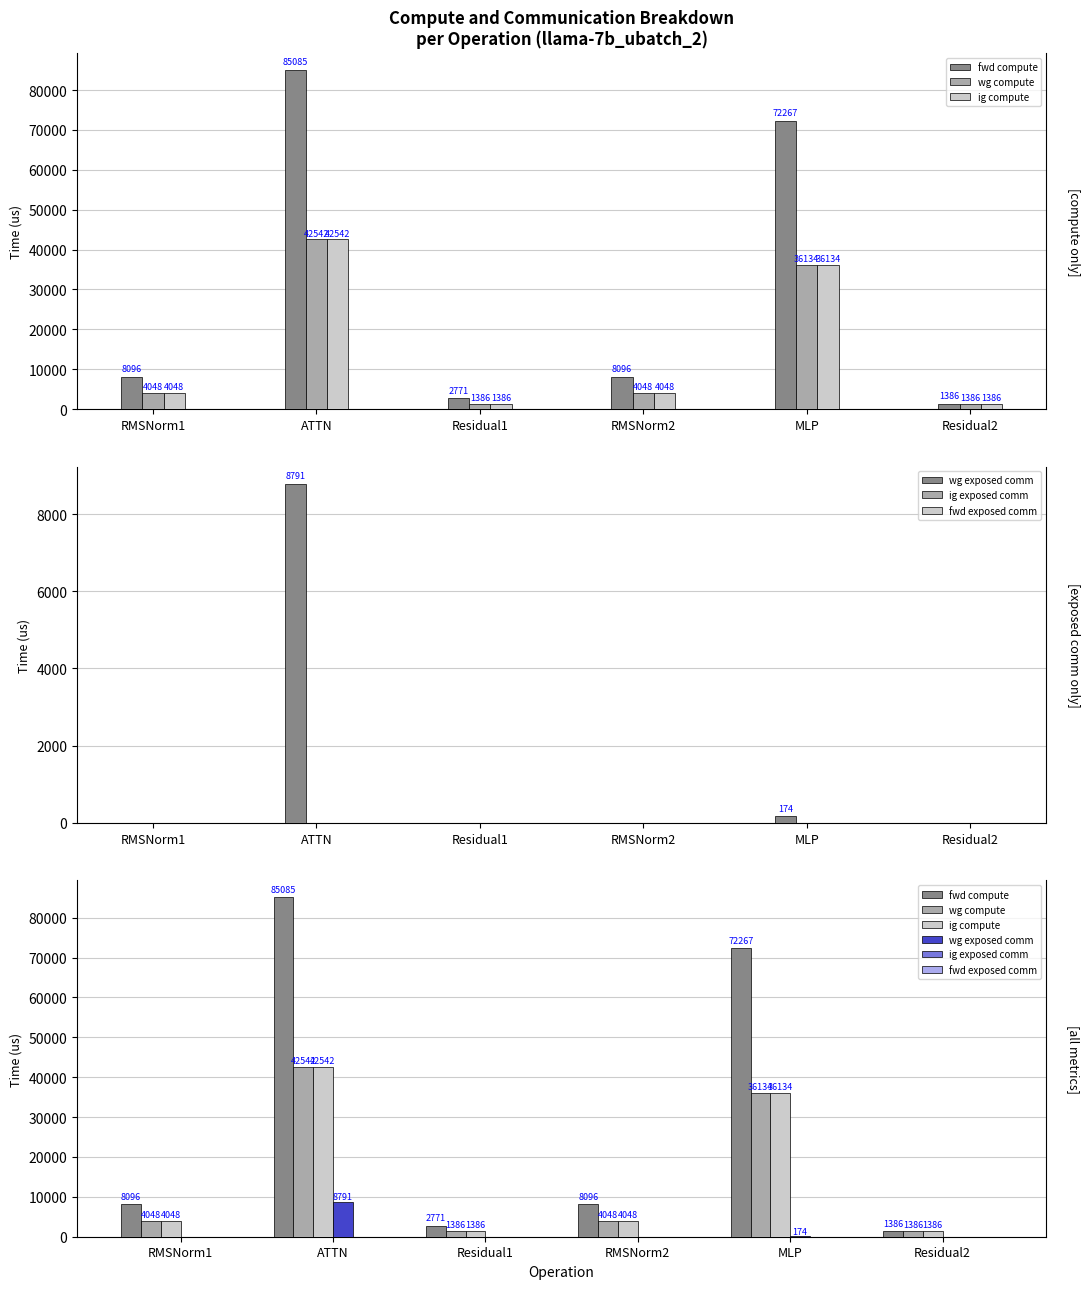

What are all the series names shown in the legend?

fwd compute, wg compute, ig compute, wg exposed comm, ig exposed comm, fwd exposed comm